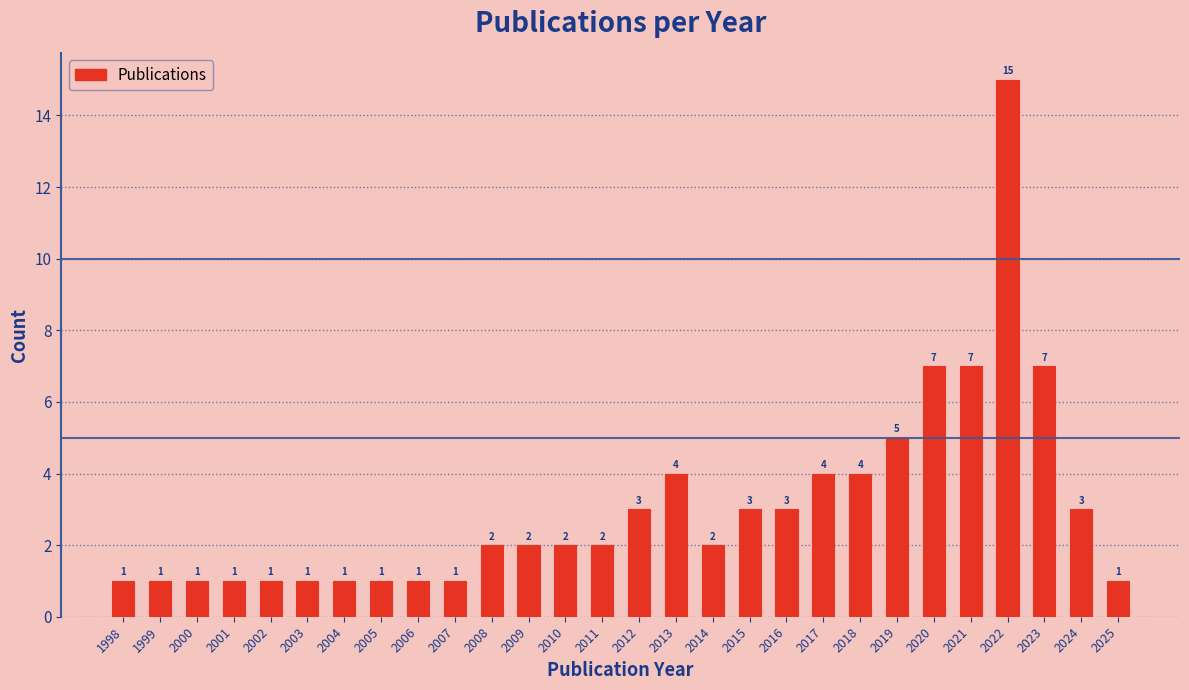

Reading left to right, extract all data points from this chart.

1	1	1	1	1	1	1	1	1	1	2	2	2	2	3	4	2	3	3	4	4	5	7	7	15	7	3	1